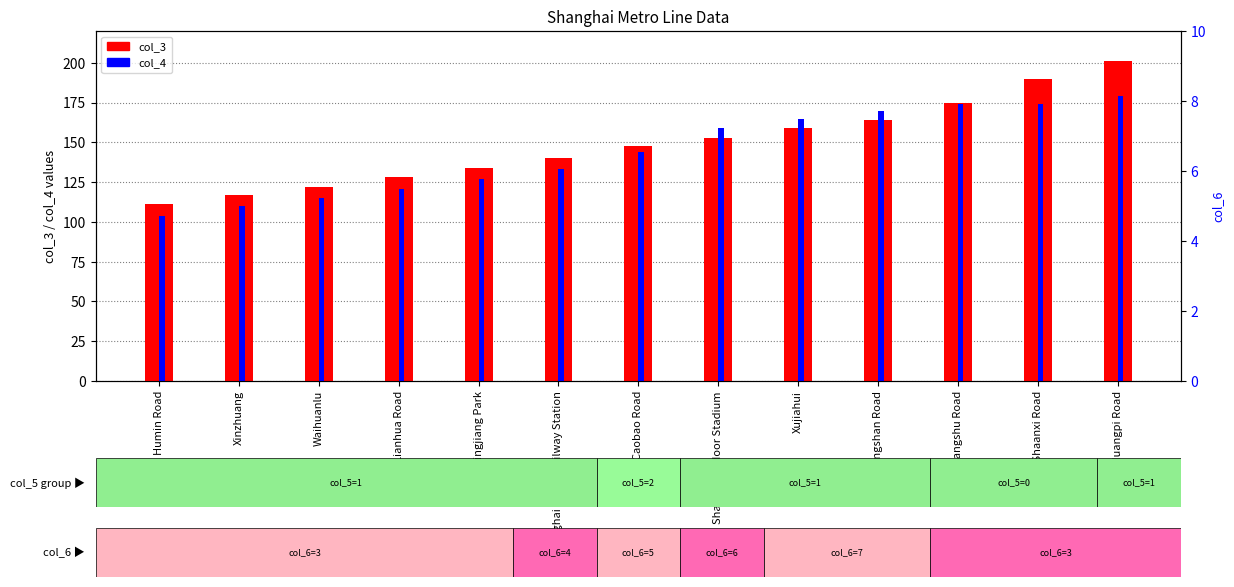

What is the maximum value for col_3?

201